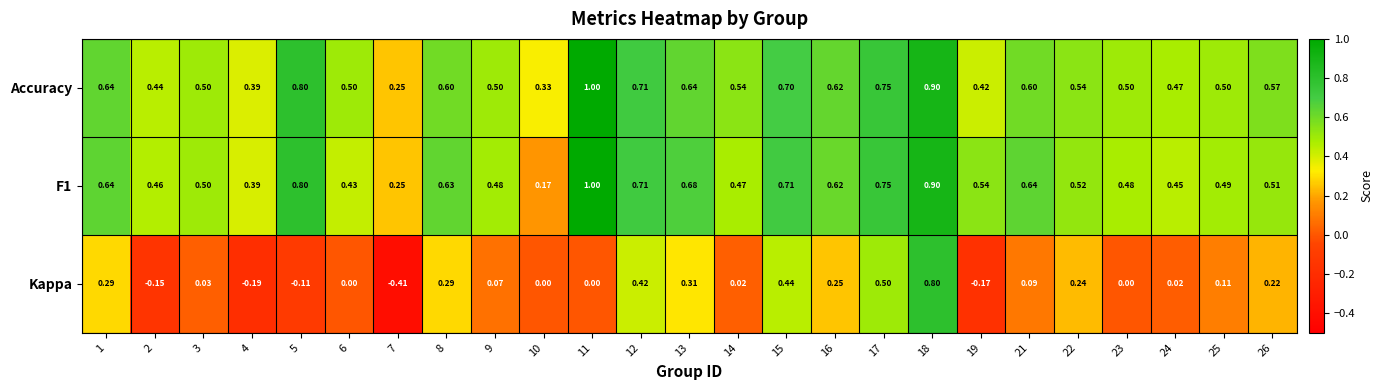

Count the number of categories in the chart.

25